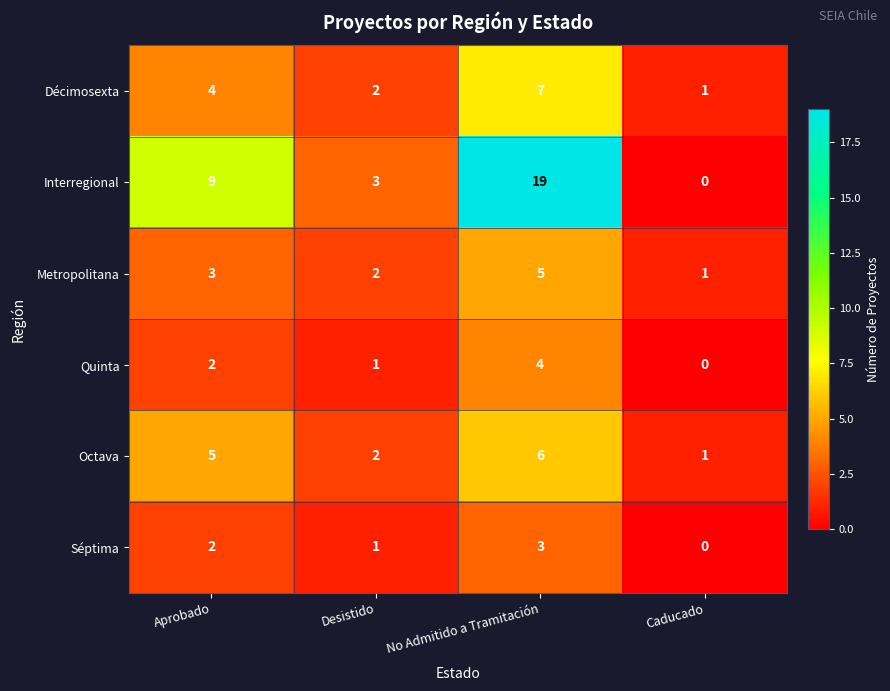

What is the maximum value shown in the chart?

19